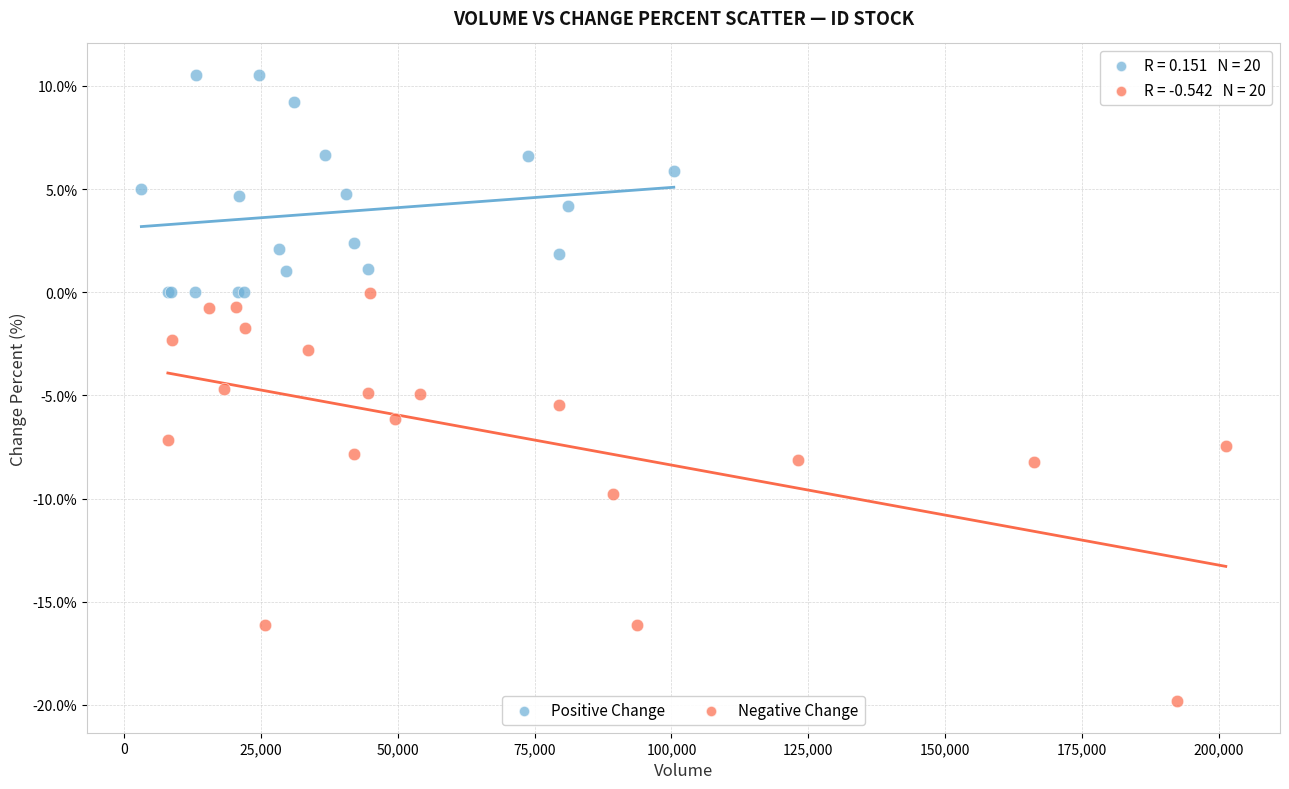

What are all the series names shown in the legend?

Positive Change, Negative Change